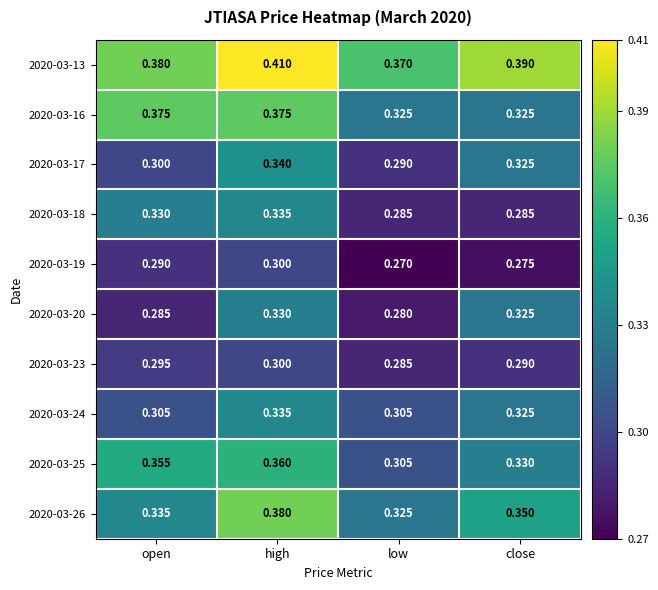

Is the value of 2020-03-26 at close greater than the value of 2020-03-25 at close?

Yes